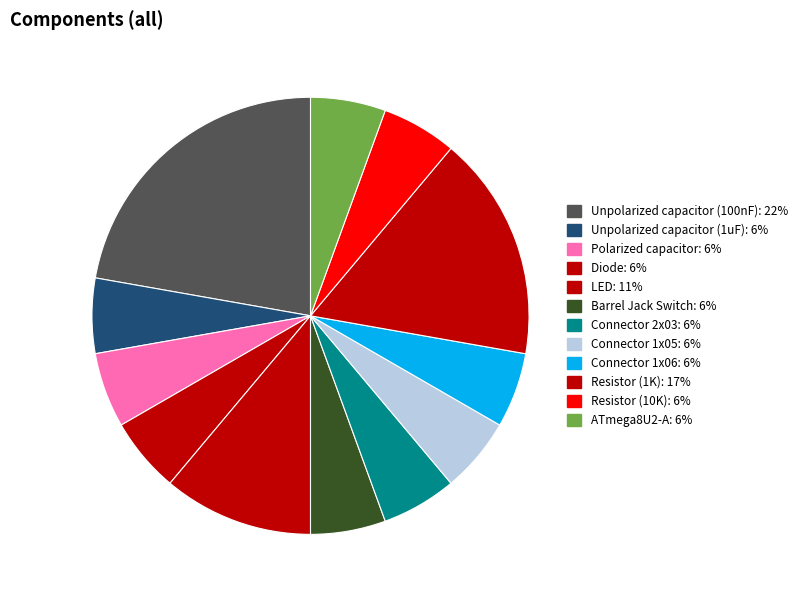

How many segments does this pie chart have?

12